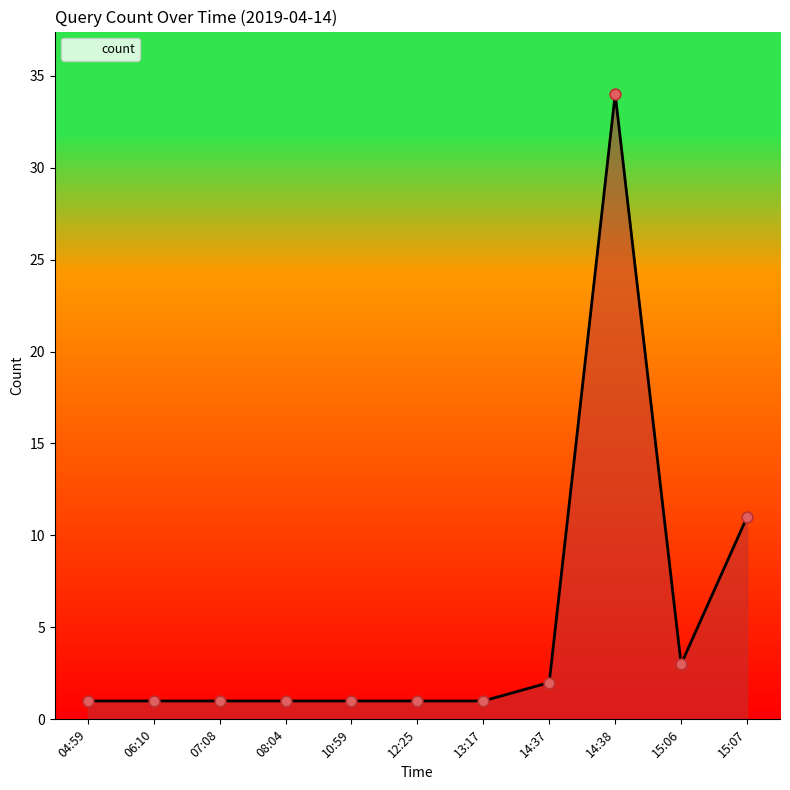

What is the change in value from 13:17 to 15:06?

+2